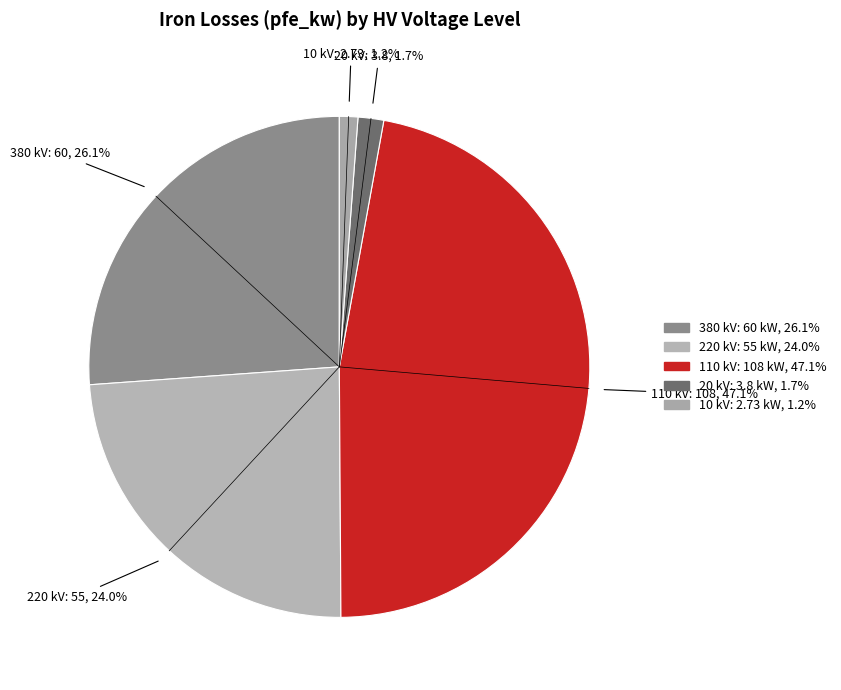

Which has a higher value, 380 or 20?

380